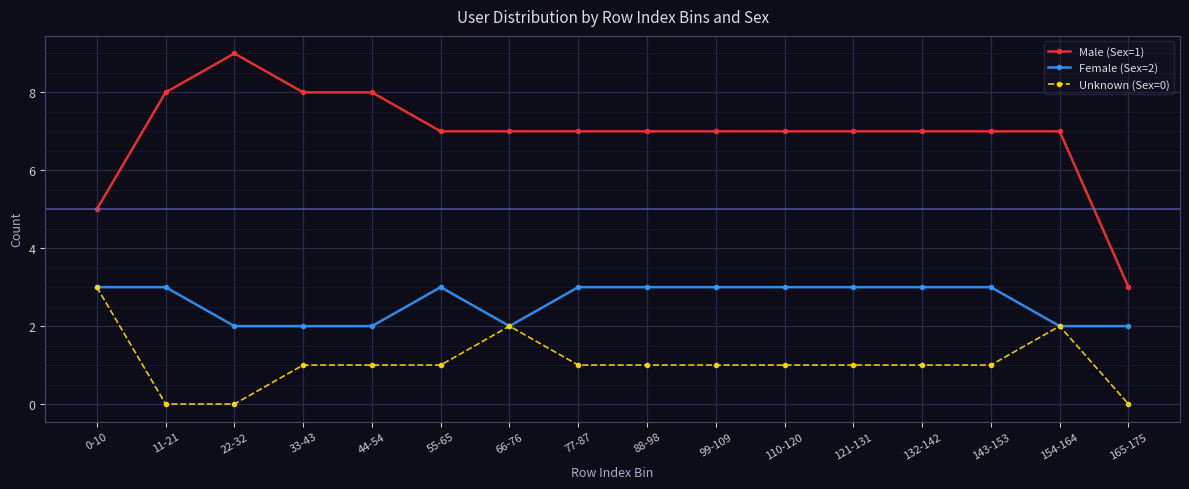

What is the label of the 16th point from the left?

165-175